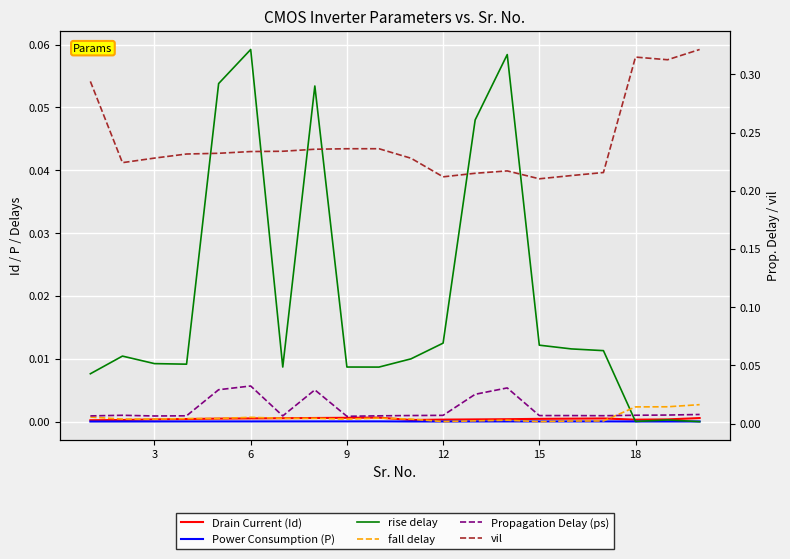

Rank the series by their maximum value, from lowest to highest.

Power Consumption (P), Drain Current (Id), fall delay, Propagation Delay (ps), rise delay, vil